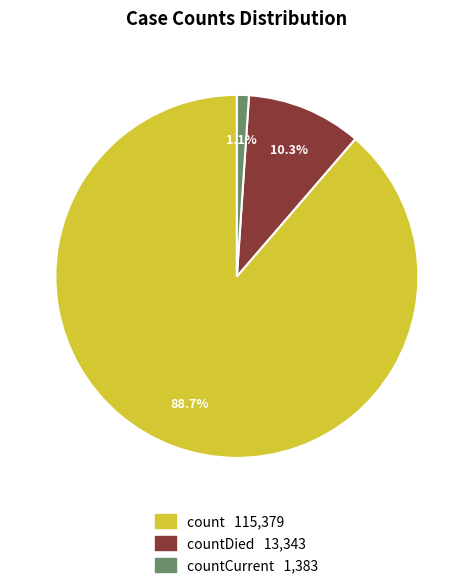

Does any single category account for the majority?

Yes